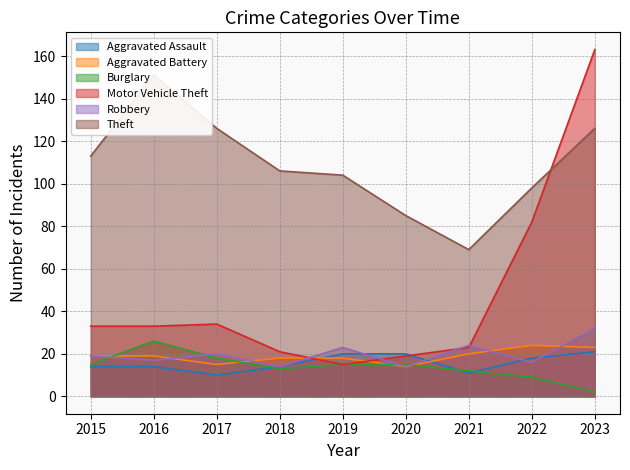

Does the chart have visible grid lines?

Yes